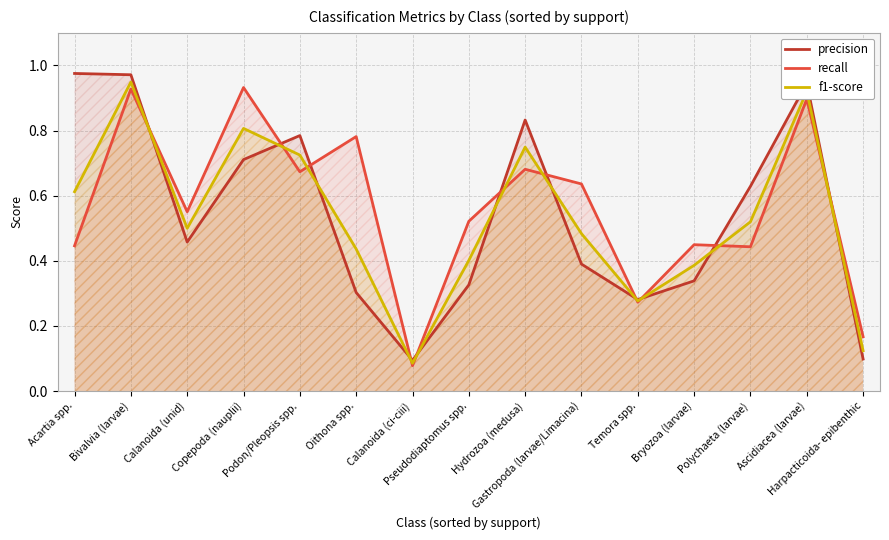

What is the greatest value displayed?

1.0